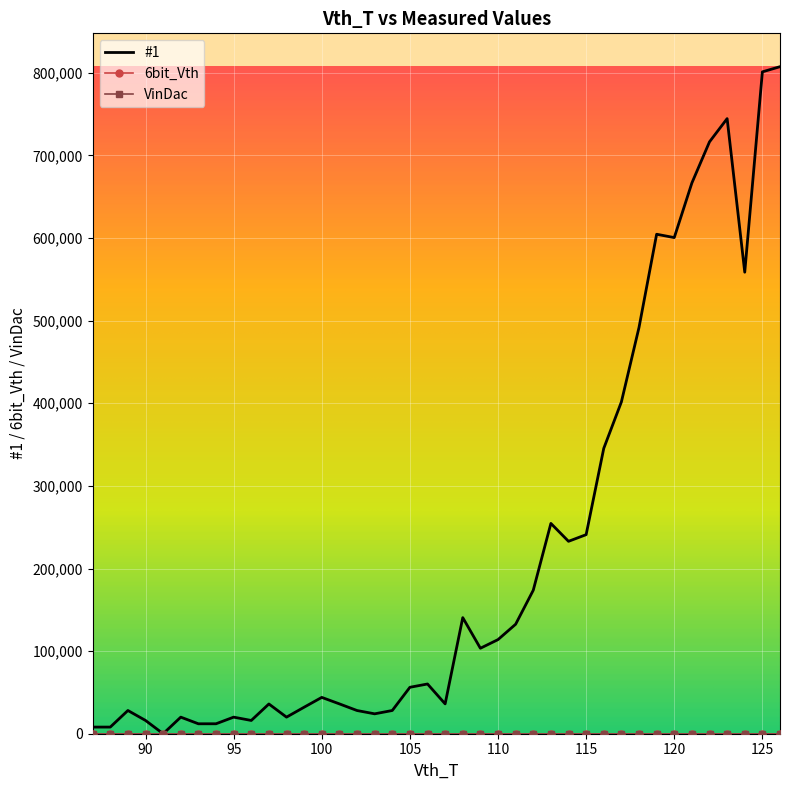

True or false: VinDac and #1 intersect in this chart.

False